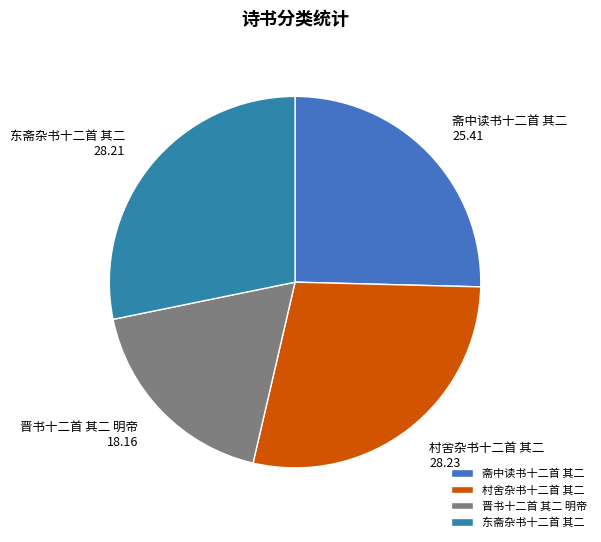

Which slice is the smallest?

晋书十二首 其二 明帝